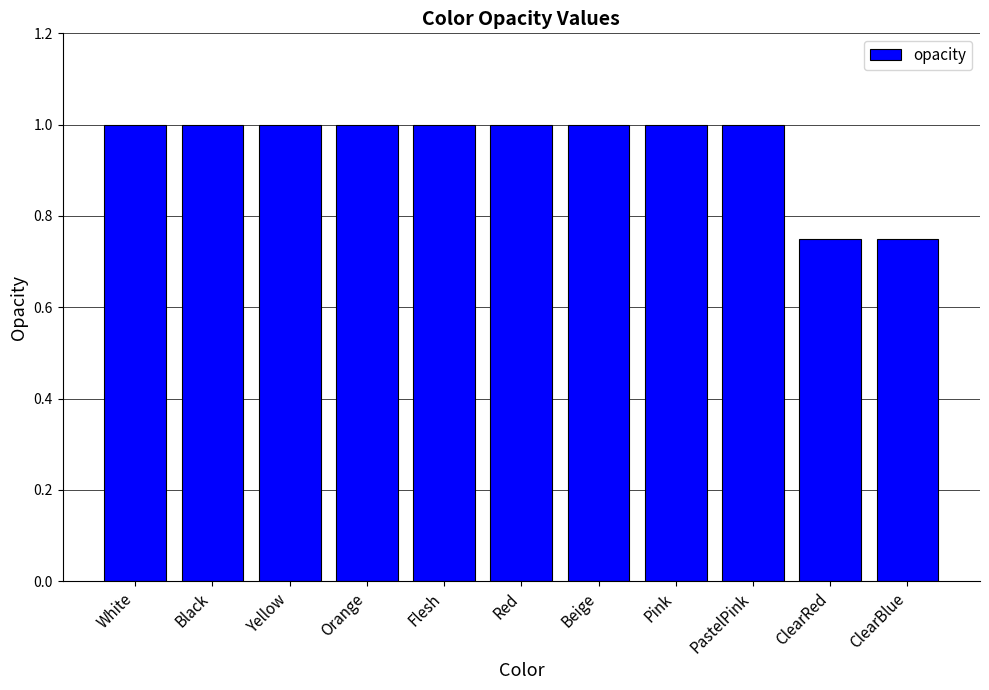

What is the greatest value displayed?

1.0